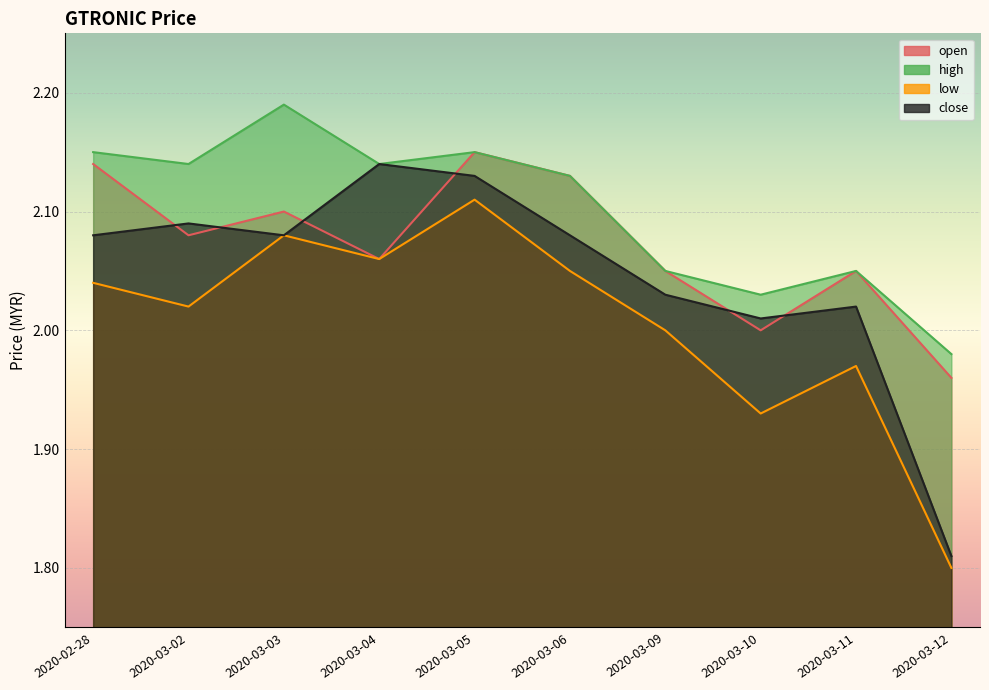

How many interior local peaks does the high series have?

3